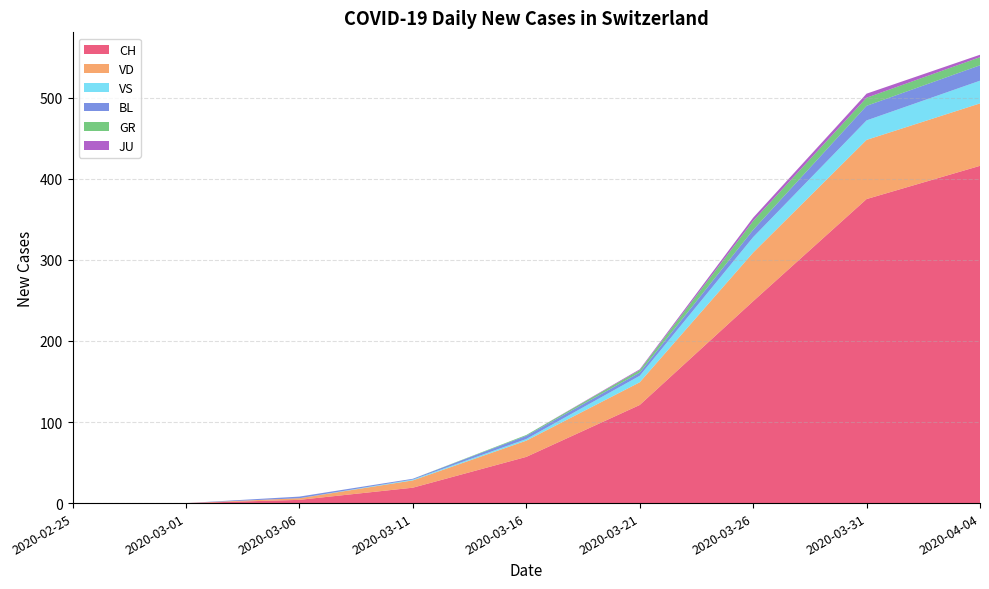

Reading left to right, list all the values displayed in this chart.

CH: 2020-02-25=0	2020-03-01=0	2020-03-06=4	2020-03-11=19	2020-03-16=57	2020-03-21=121	2020-03-26=249	2020-03-31=375	2020-04-04=416
VD: 2020-02-25=0	2020-03-01=0	2020-03-06=2	2020-03-11=9	2020-03-16=20	2020-03-21=28	2020-03-26=60	2020-03-31=73	2020-04-04=77
GR: 2020-02-25=0	2020-03-01=0	2020-03-06=0	2020-03-11=0	2020-03-16=1	2020-03-21=3	2020-03-26=11	2020-03-31=10	2020-04-04=10
BL: 2020-02-25=0	2020-03-01=0	2020-03-06=2	2020-03-11=1	2020-03-16=4	2020-03-21=4	2020-03-26=9	2020-03-31=18	2020-04-04=19
JU: 2020-02-25=0	2020-03-01=0	2020-03-06=0	2020-03-11=0	2020-03-16=0	2020-03-21=1	2020-03-26=4	2020-03-31=5	2020-04-04=3
VS: 2020-02-25=0	2020-03-01=0	2020-03-06=0	2020-03-11=1	2020-03-16=2	2020-03-21=8	2020-03-26=19	2020-03-31=24	2020-04-04=28